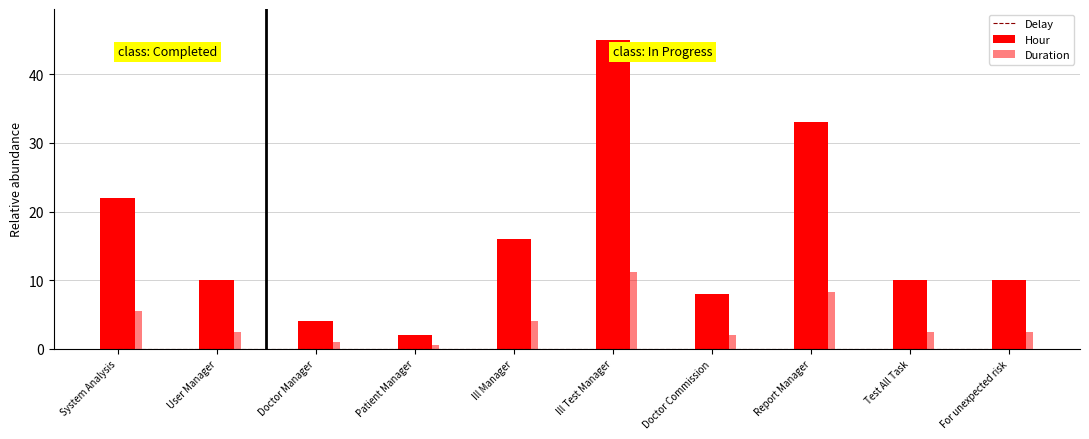

Count the number of data series in this chart.

3